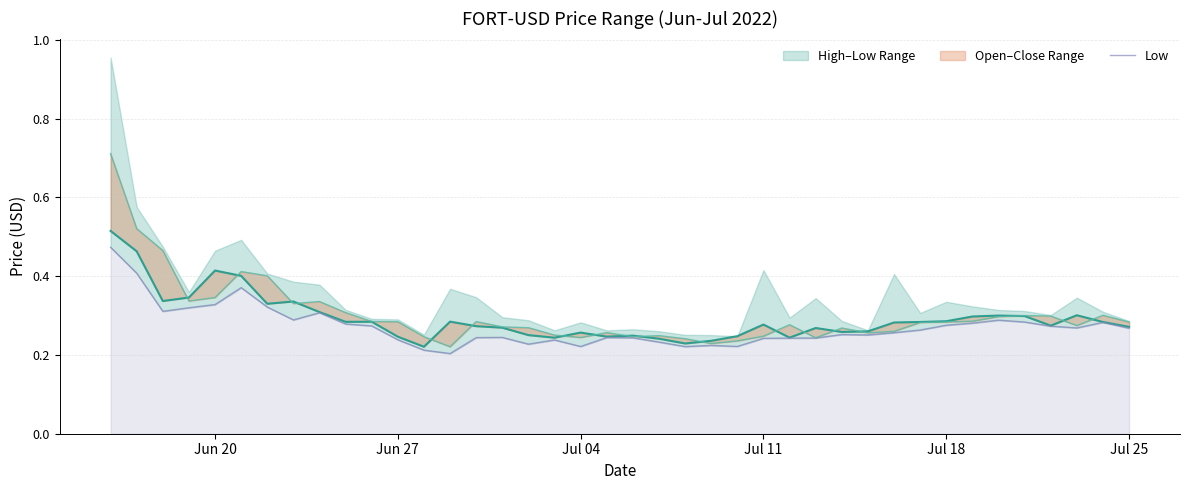

What is the average value of the Low series?

0.3